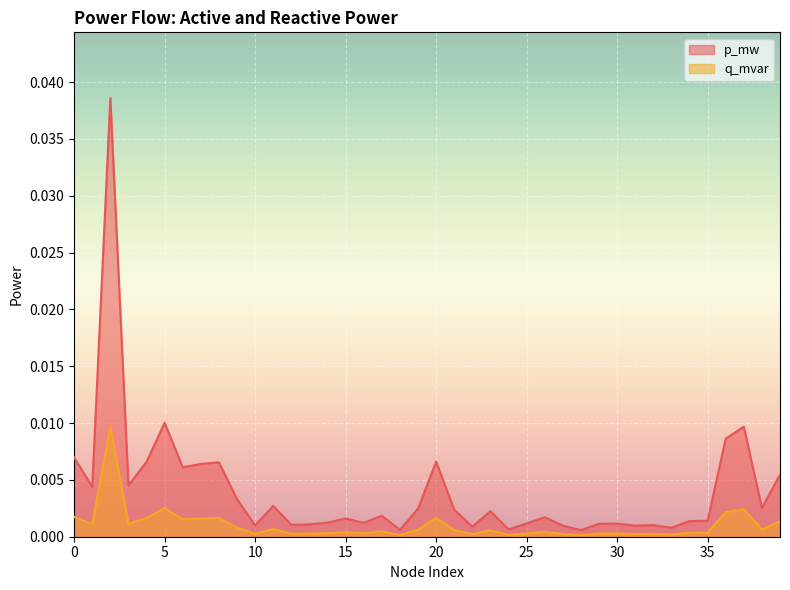

How many lines are shown in the chart?

2